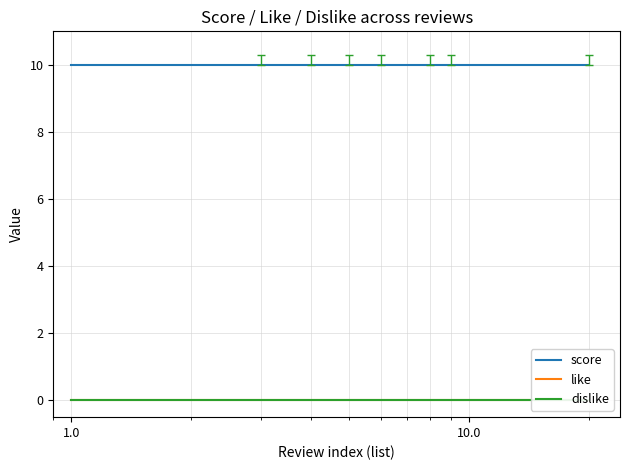

Is the value of dislike at 0.1 greater than the value of score at 19?

No